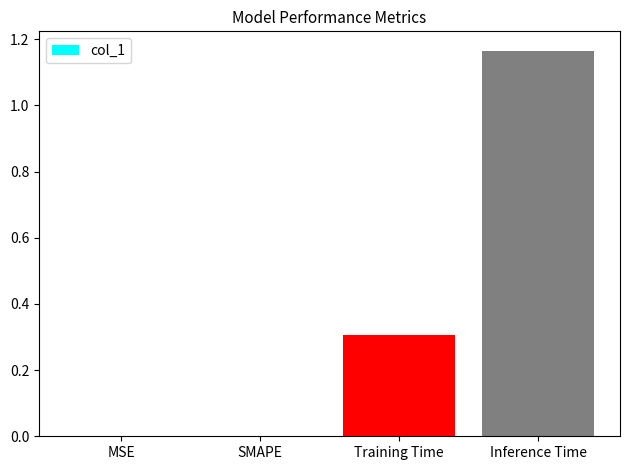

The chart shows a value of 0.0 at SMAPE. True or false?

True